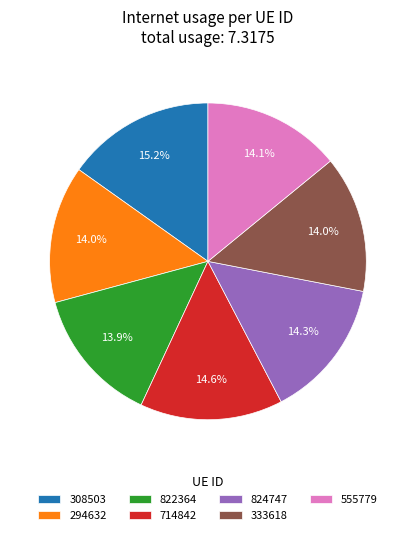

Does 714842 represent more than half of the total?

No